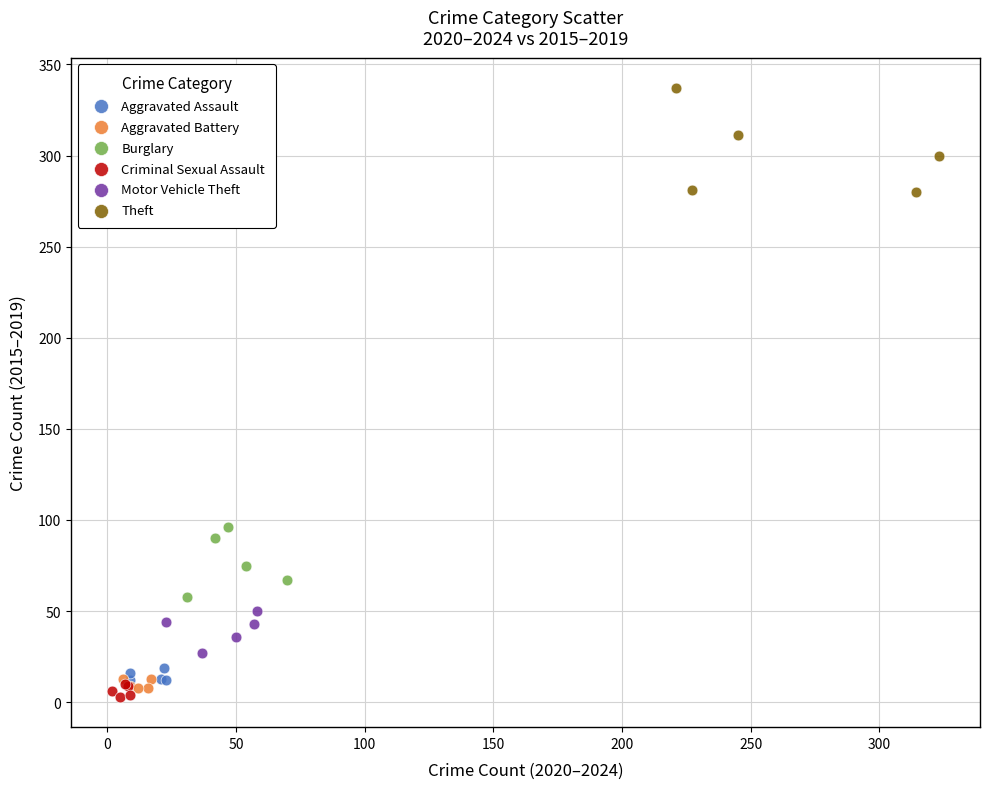

Which series contains the highest Y value?

Theft